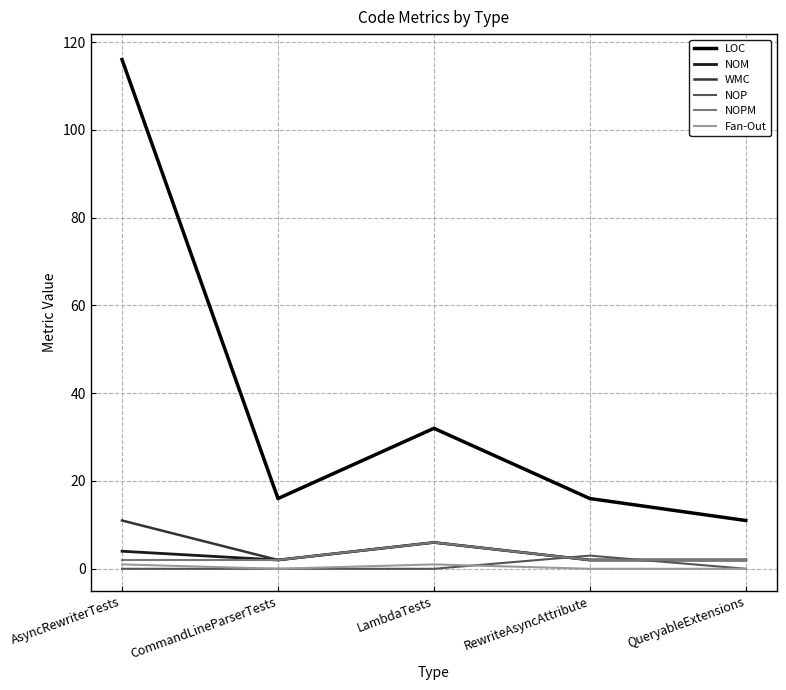

The WMC series shows 11 at LambdaTests. True or false?

False